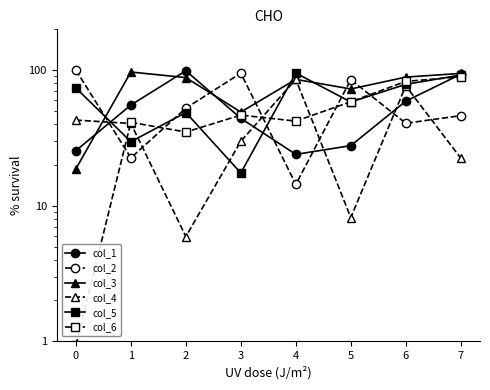

What is the difference between the maximum and second lowest values in the col_5 series?

65.5